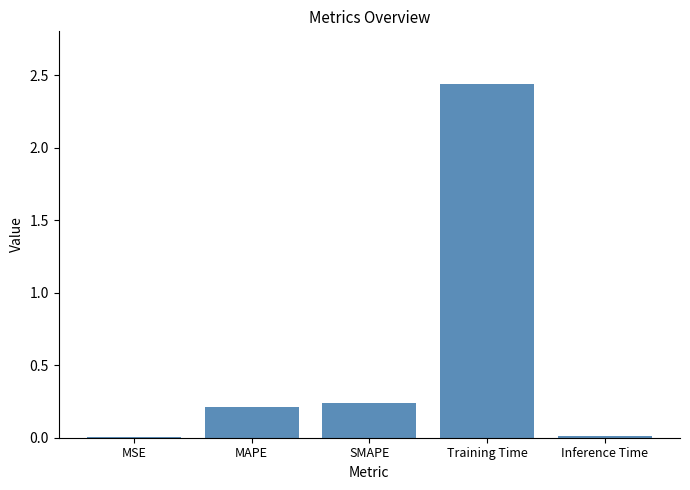

Are the bars horizontal?

No